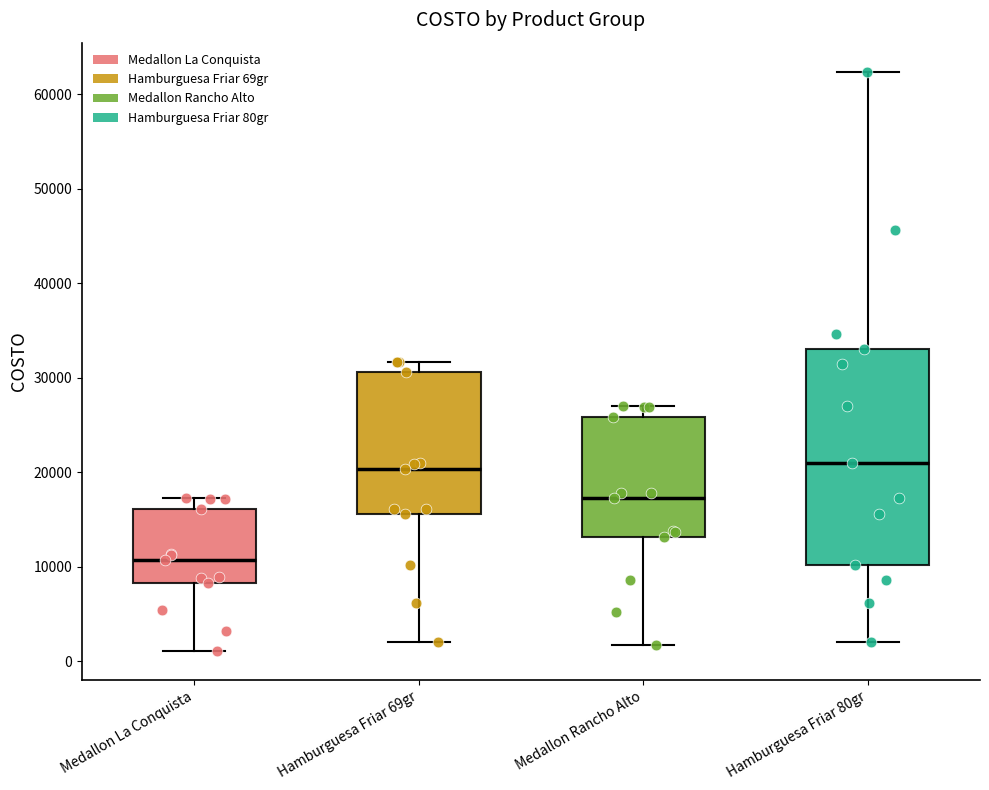

Which box is the tallest, from its lower edge to its upper edge?

Hamburguesa Friar 80gr